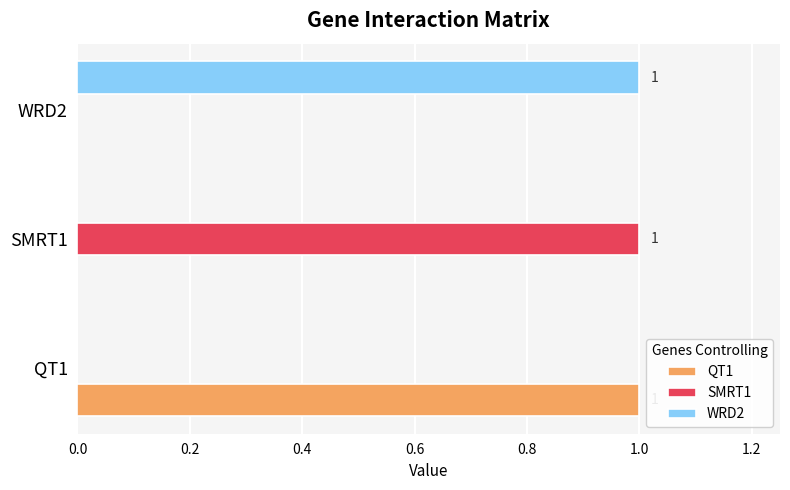

True or false: QT1 has a value of 0 at QT1.

False